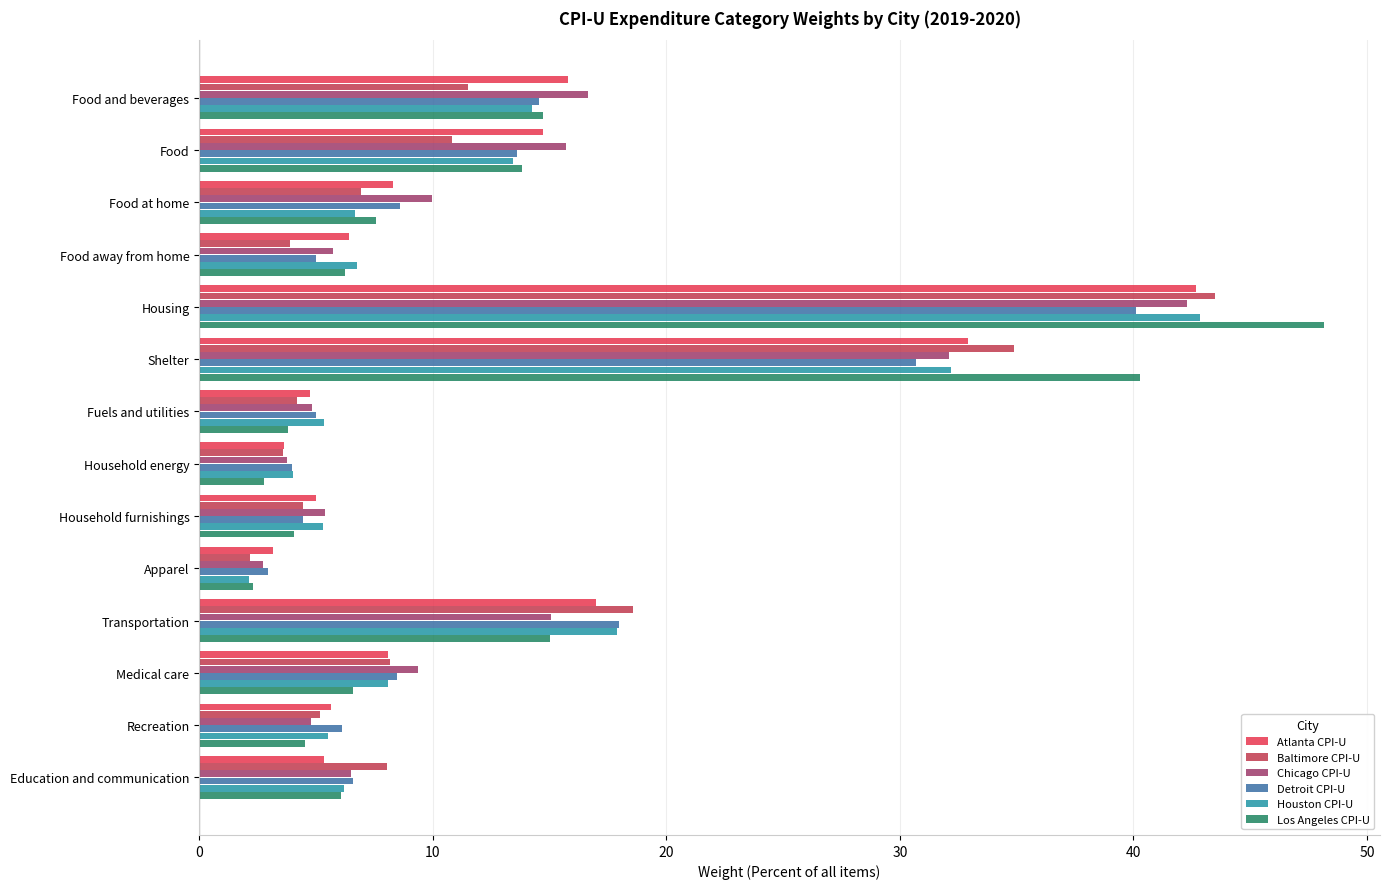

What is the sum of the Los Angeles CPI-U values at Food and Food at home?

21.4